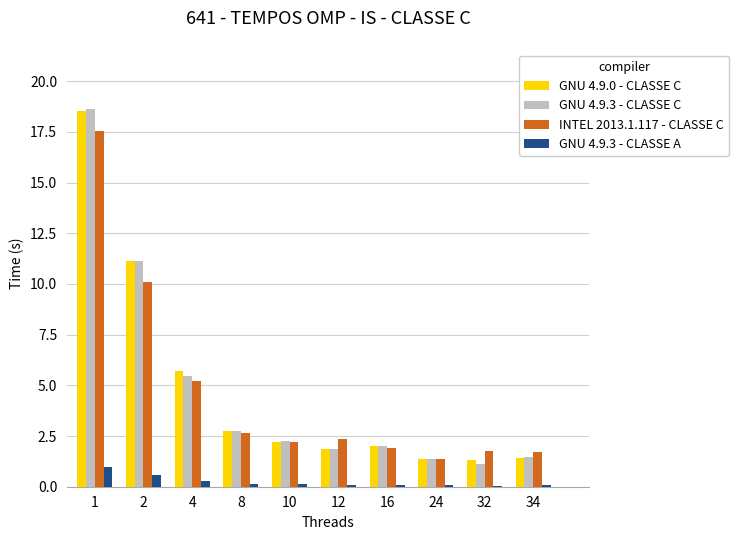

What is the difference between the GNU 4.9.3 - CLASSE C values at 24 and 2?

9.7